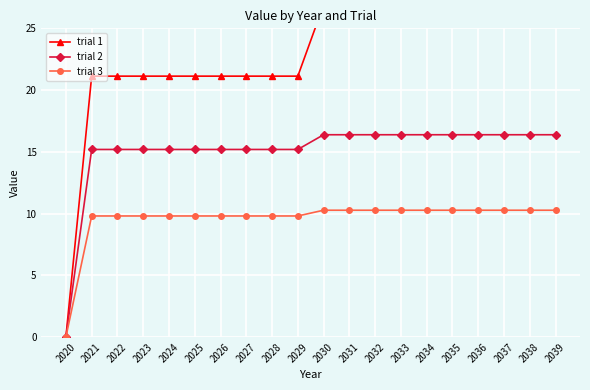

How many data points in trial 1 are less than 26?

10